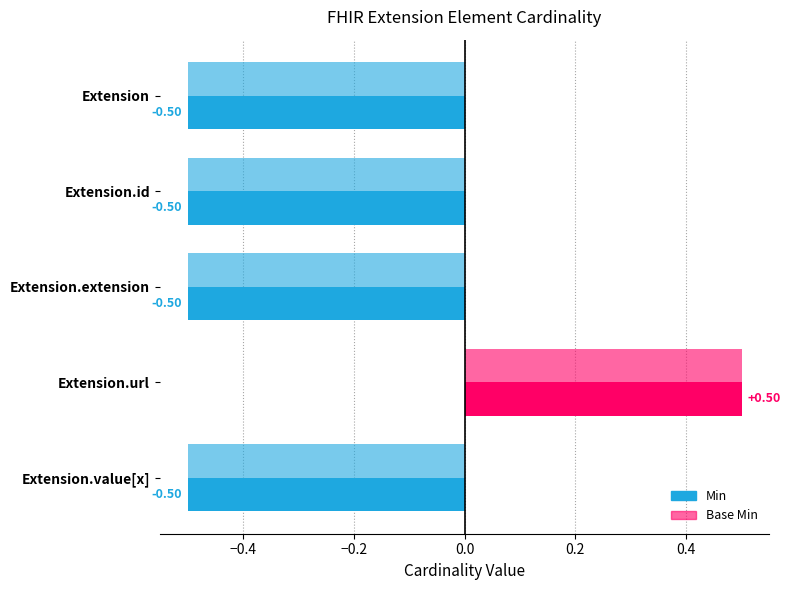

Does the chart contain any negative values?

No